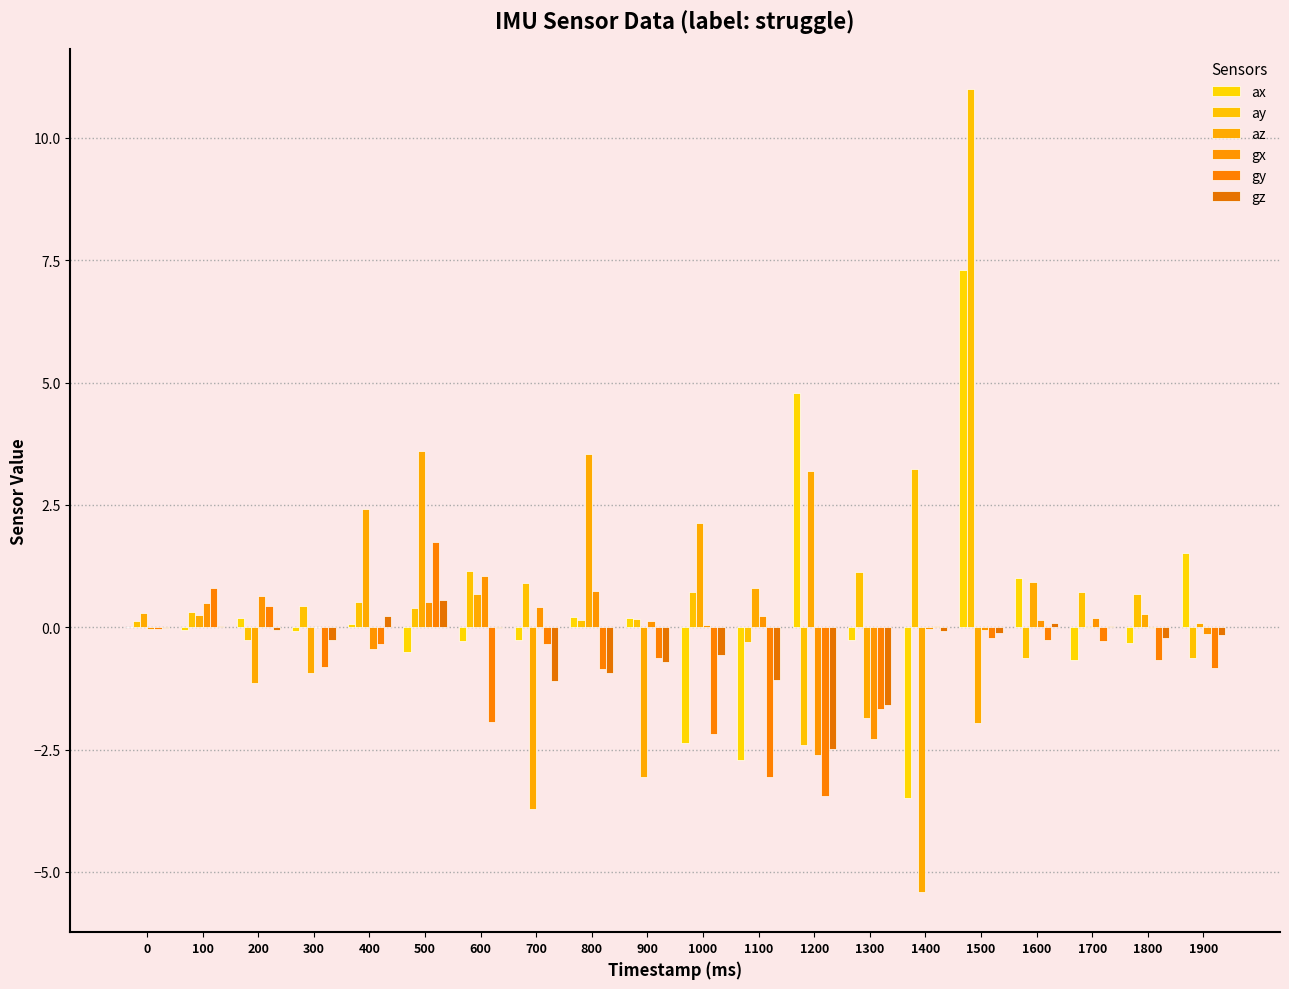

How many groups of bars are there?

20